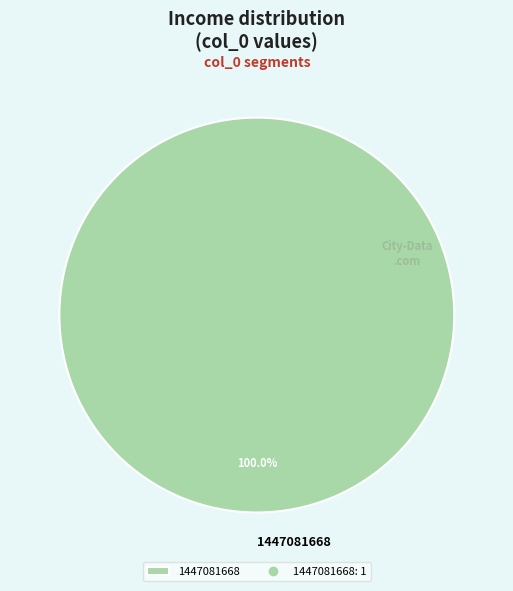

What is the majority slice?

1447081668